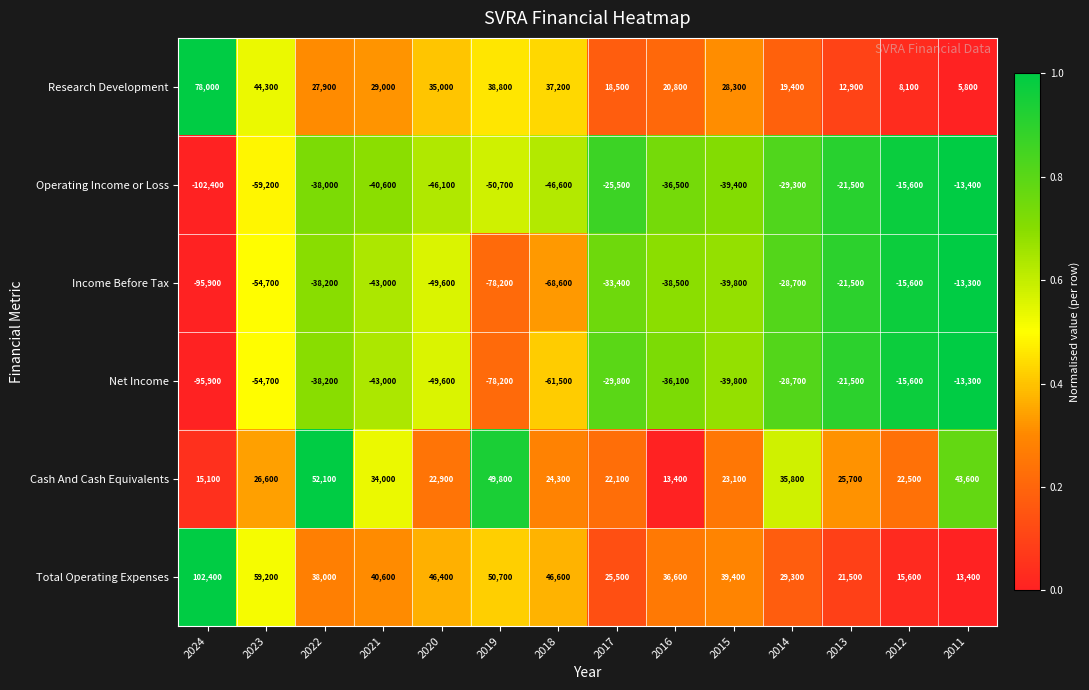

The value of Net Income at 2014 is -10431. True or false?

False